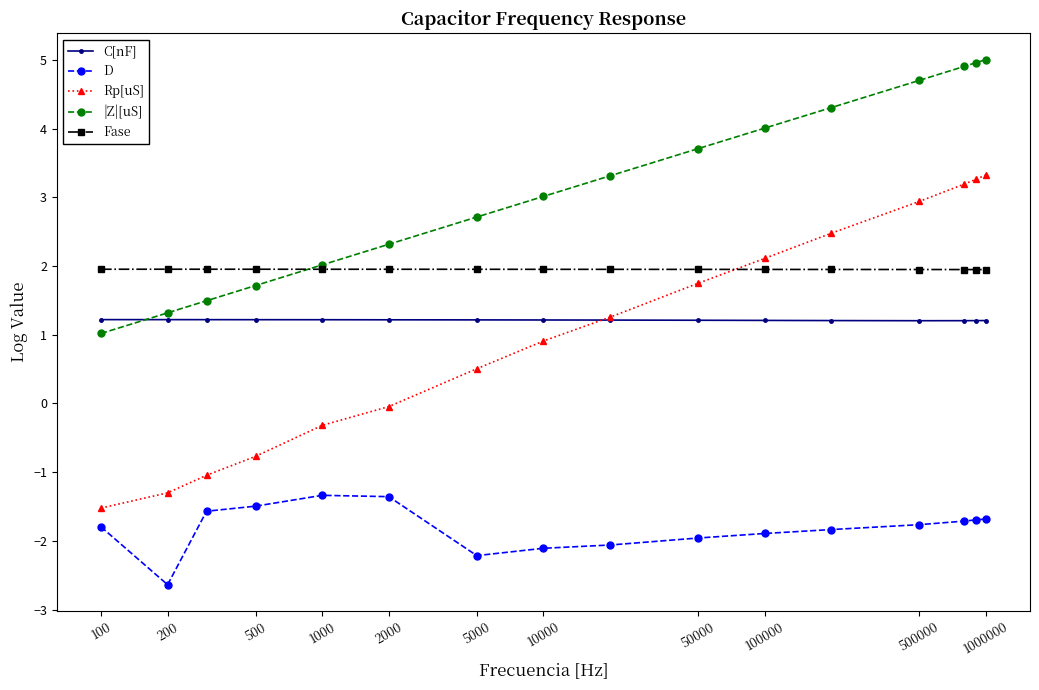

Which series ends up on top after the final intersection of |Z|[uS] and C[nF]?

|Z|[uS]